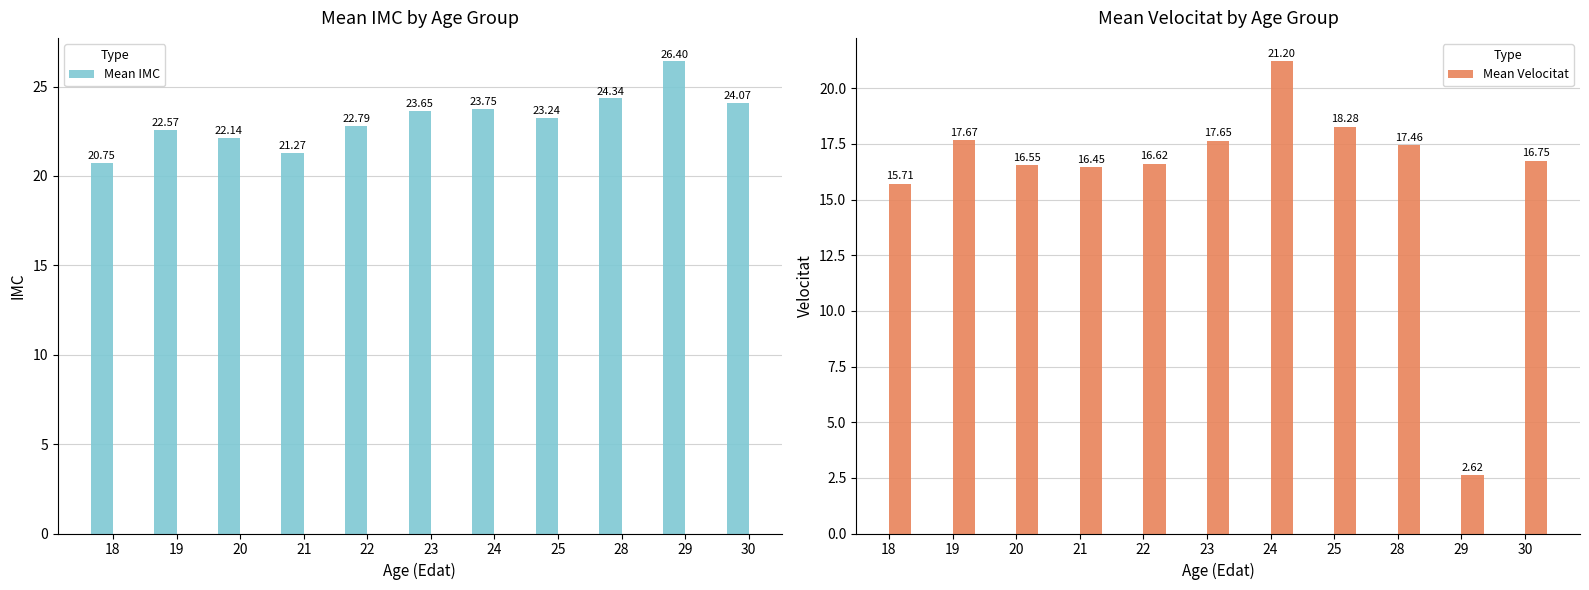

What is the approximate value of Mean IMC at 22?

22.8